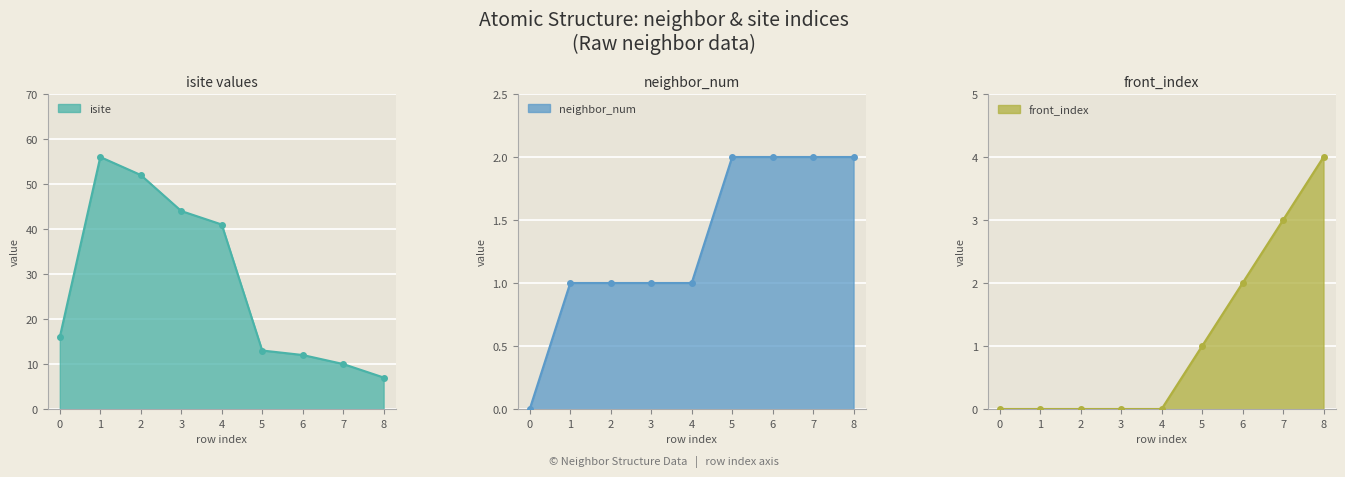

Which series changed the most between 2 and 7?

isite